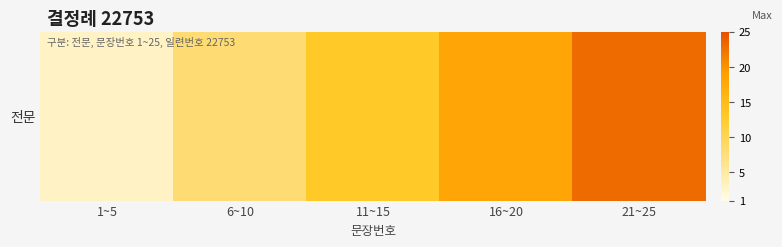

List the labels in order of value, smallest first.

1~5, 6~10, 11~15, 16~20, 21~25